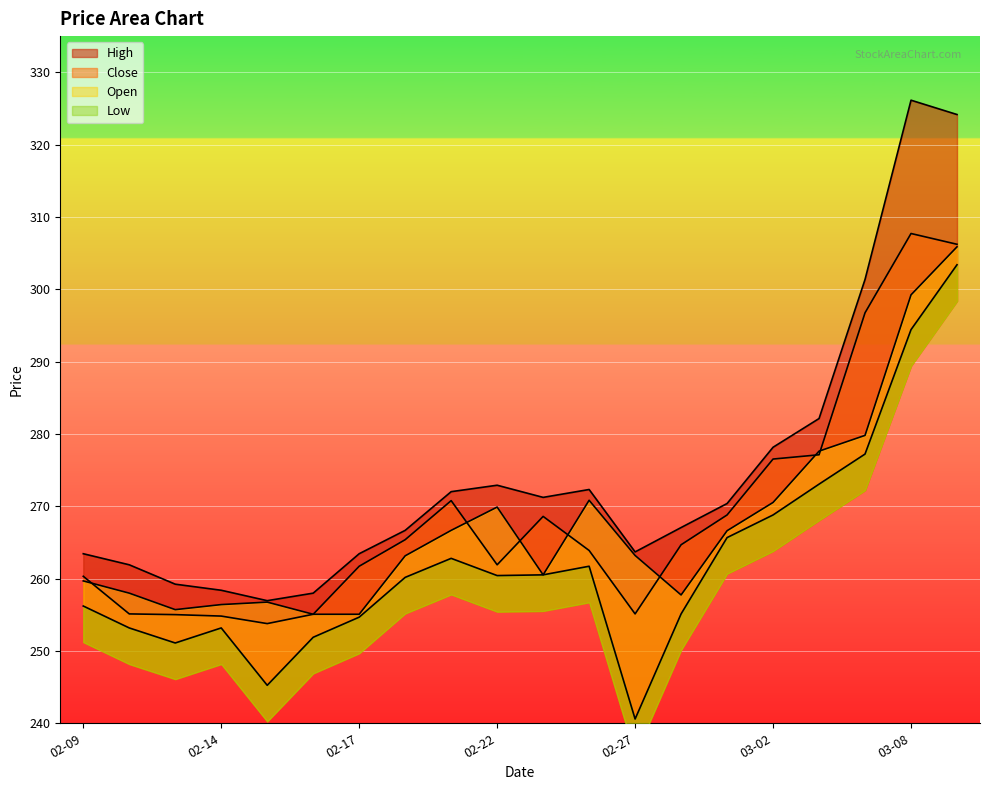

Where is the first local minimum for Close?

2023-02-15